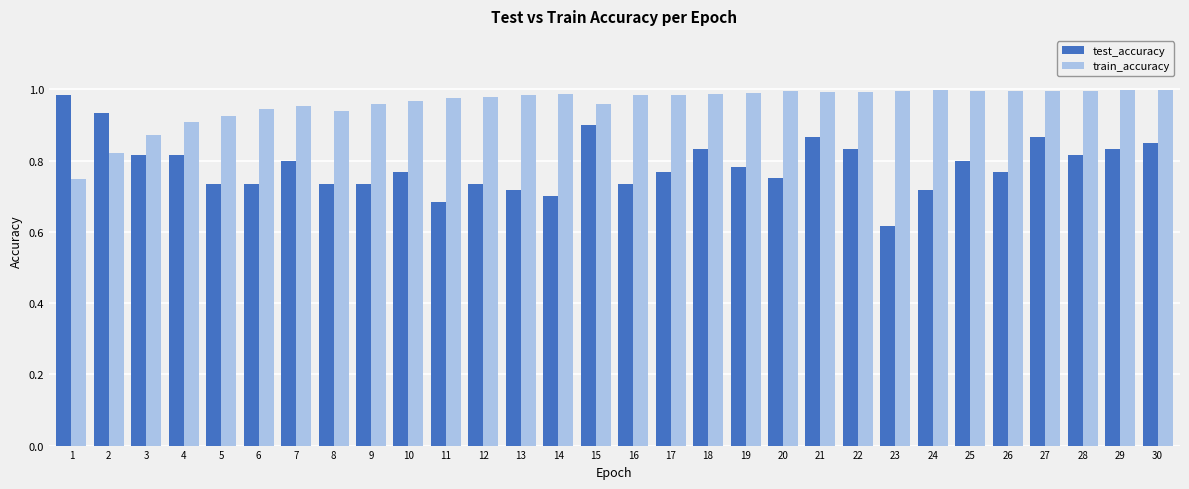

At how many categories does at least one series exceed 0?

30